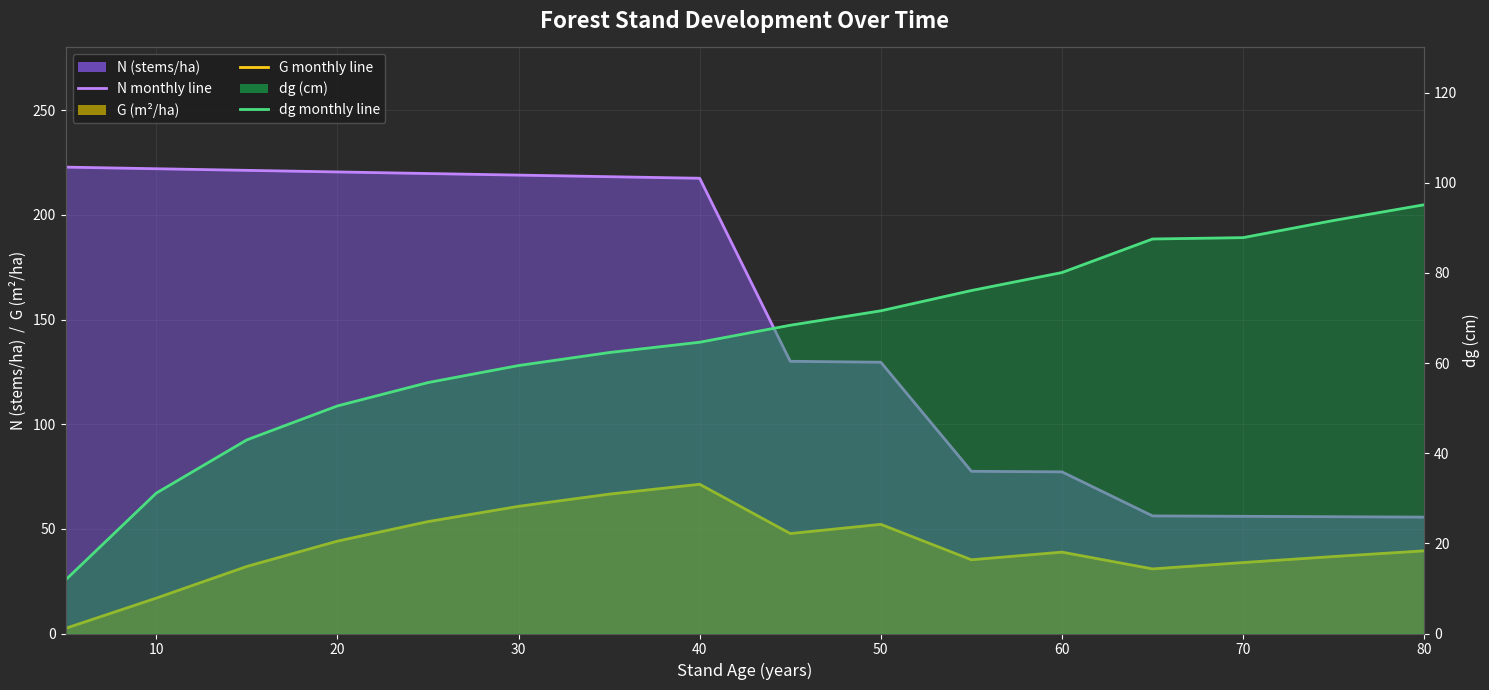

How many intersections are there between dg (cm) and G (m²/ha)?

2